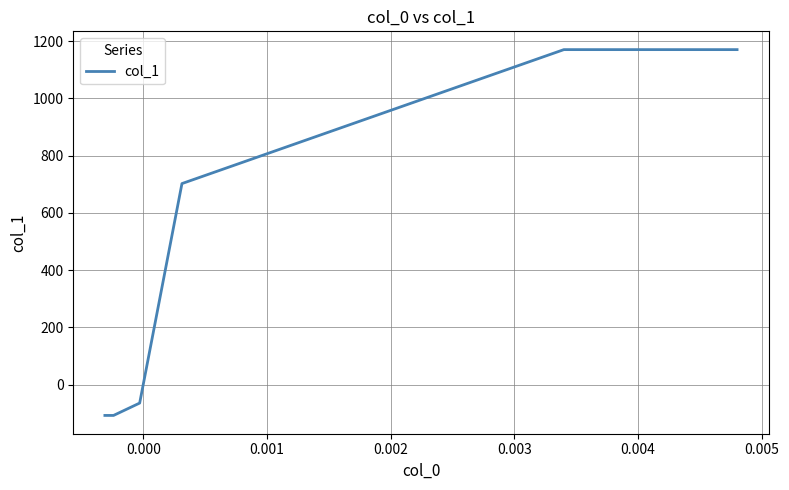

What is the sum of all values?

2761.2